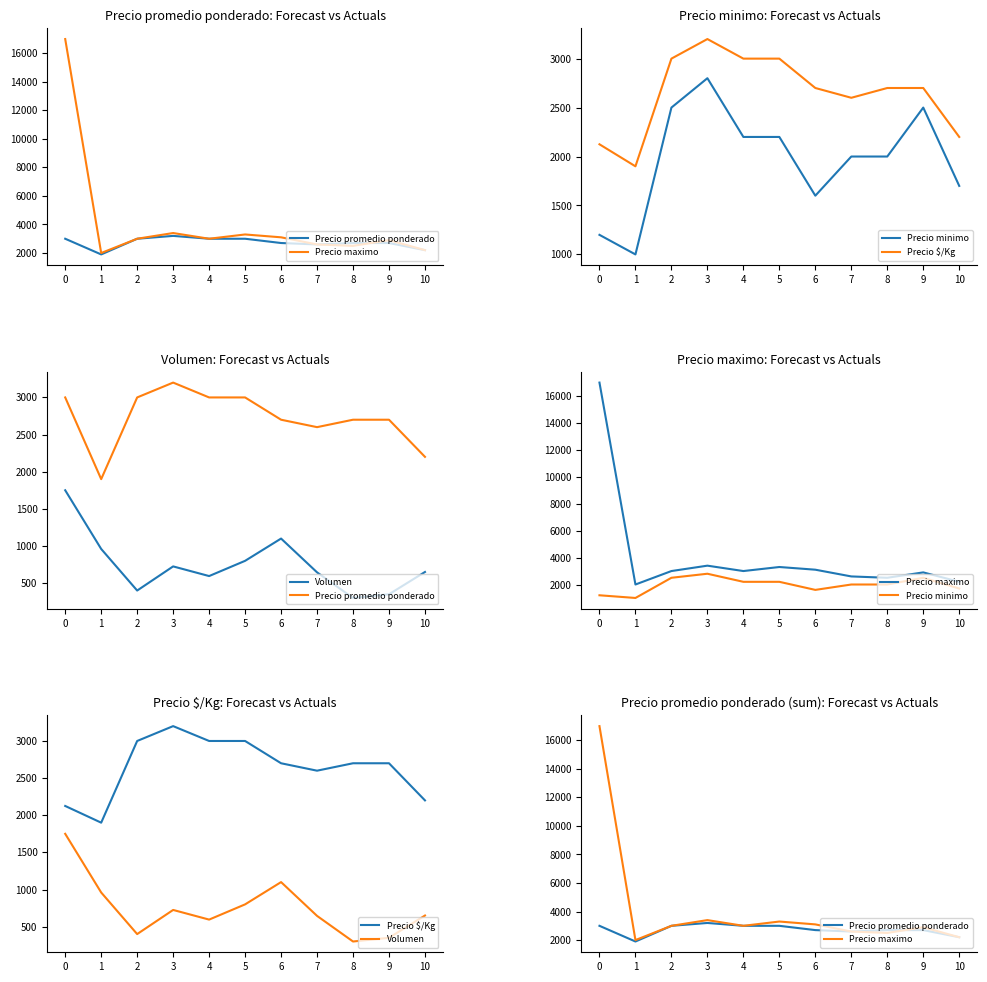

What is the difference between the highest and lowest values at 8?

2400